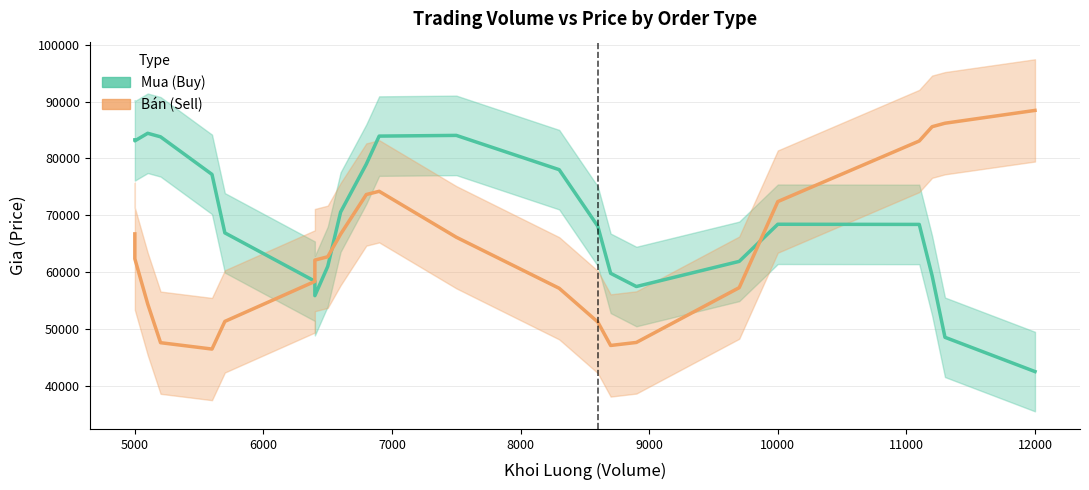

How many data points in Bán (Sell) are less than 62336?

11